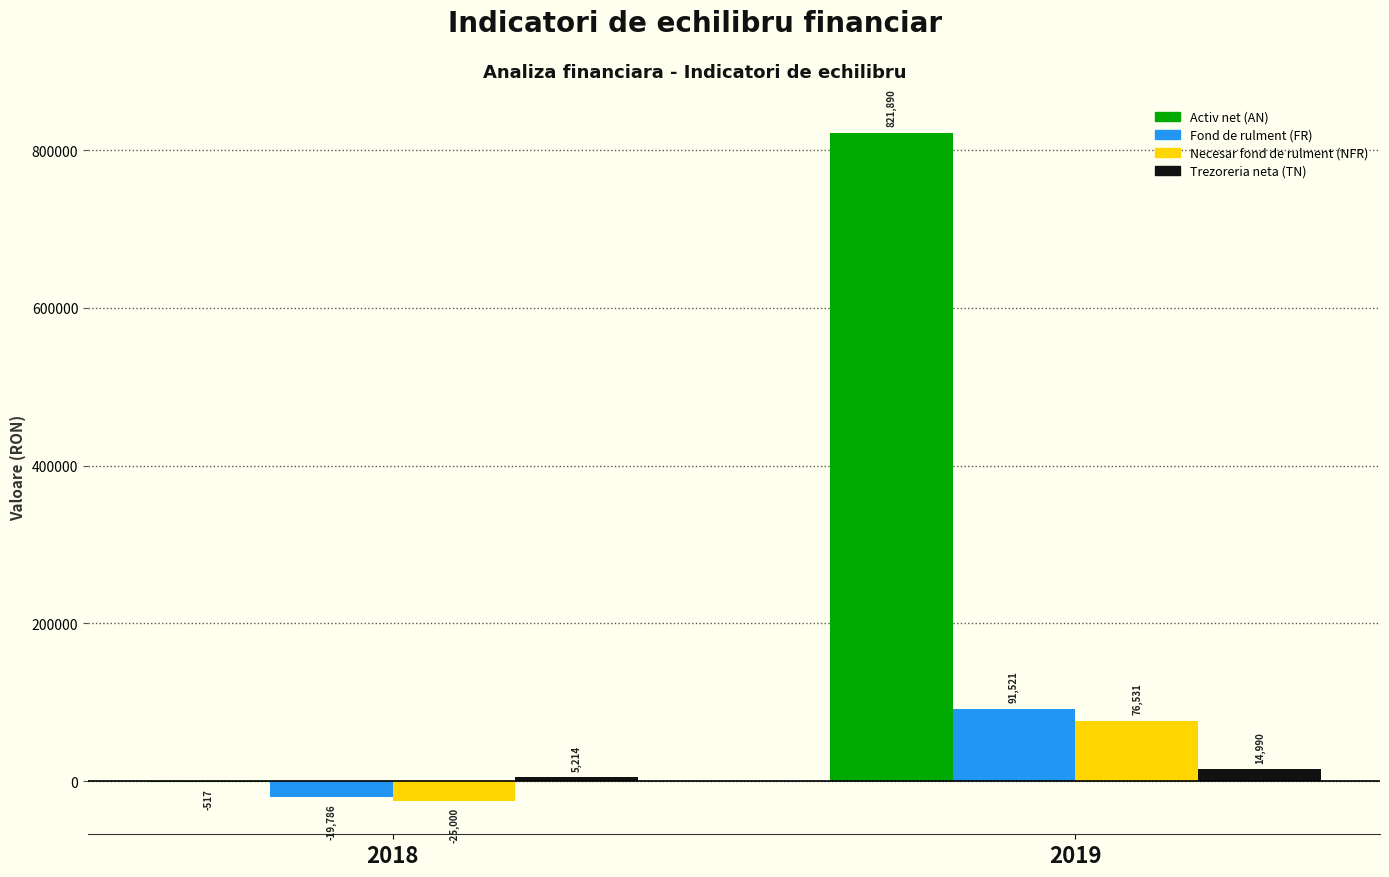

What are all the series names shown in the legend?

Activ net (AN), Fond de rulment (FR), Necesar fond de rulment (NFR), Trezoreria neta (TN)